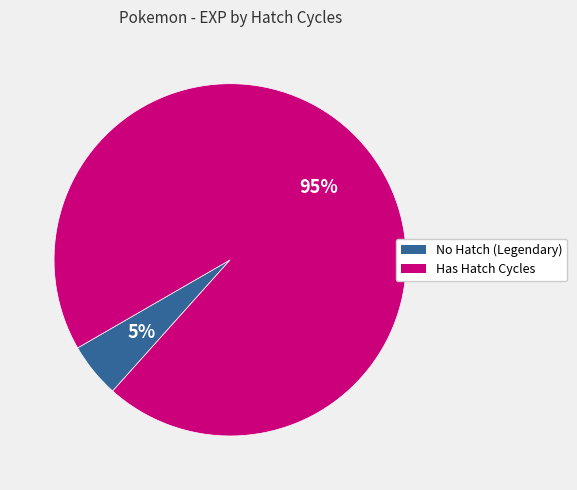

Does any single category account for the majority?

Yes